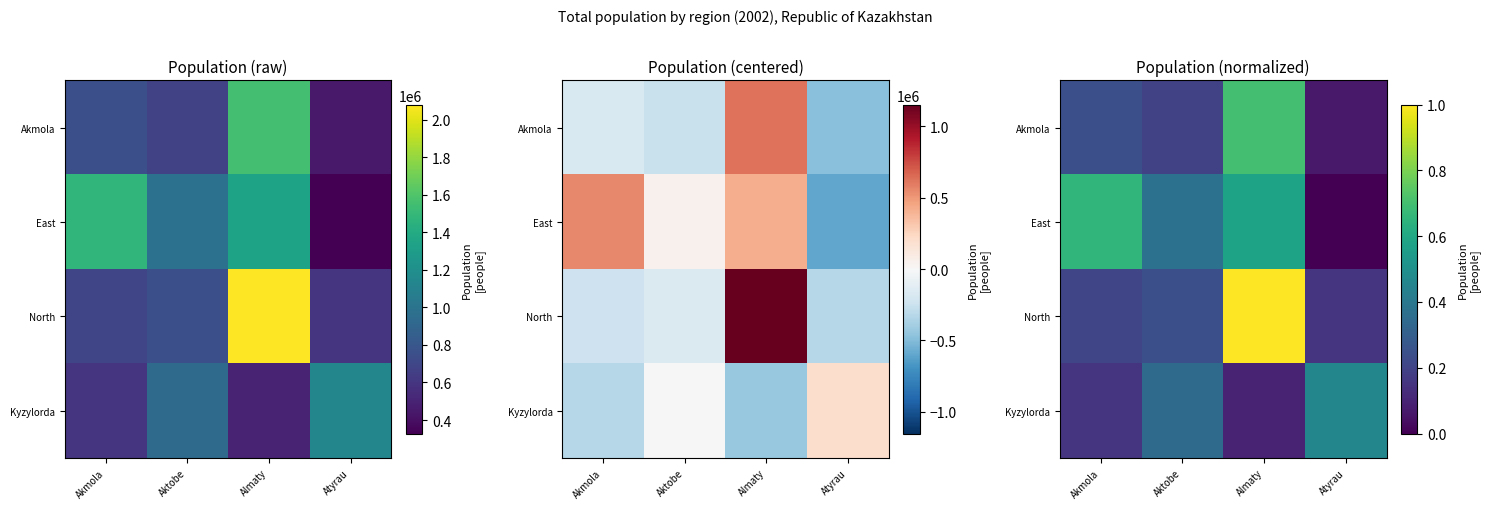

Rank the categories by North value from highest to lowest.

Almaty, Aktobe, Akmola, Atyrau